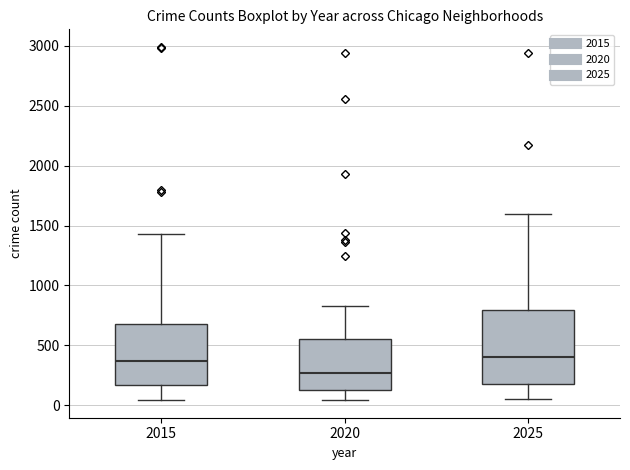

Reading left to right, transcribe this box plot: for each box, give where its median line is, the range the box spans, and where its two whiskers end, as read against the y-axis. The values are not printed on the chart, so give them approximately, as read against the axis.

2015: median 350, box 150 to 700, whiskers 50 to 1450
2020: median 250, box 150 to 550, whiskers 50 to 850
2025: median 400, box 200 to 800, whiskers 50 to 1600